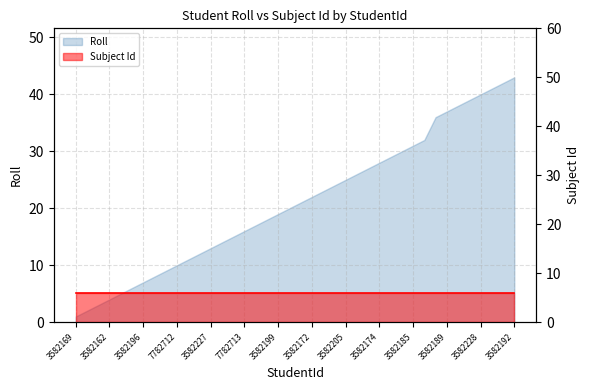

The value at 3582201 is 3. True or false?

False